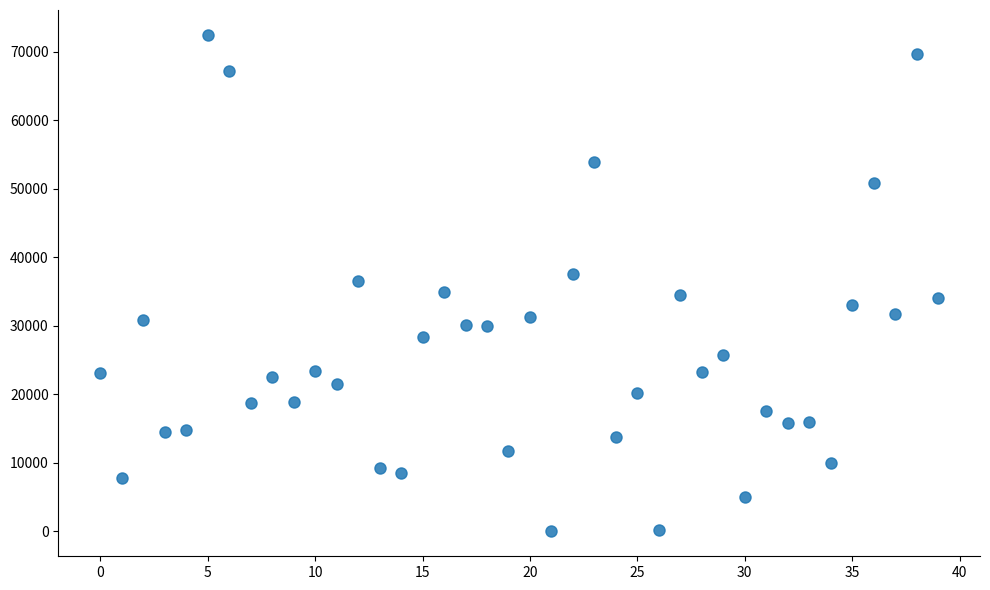

What is the range of Y values (max minus min)?

72470